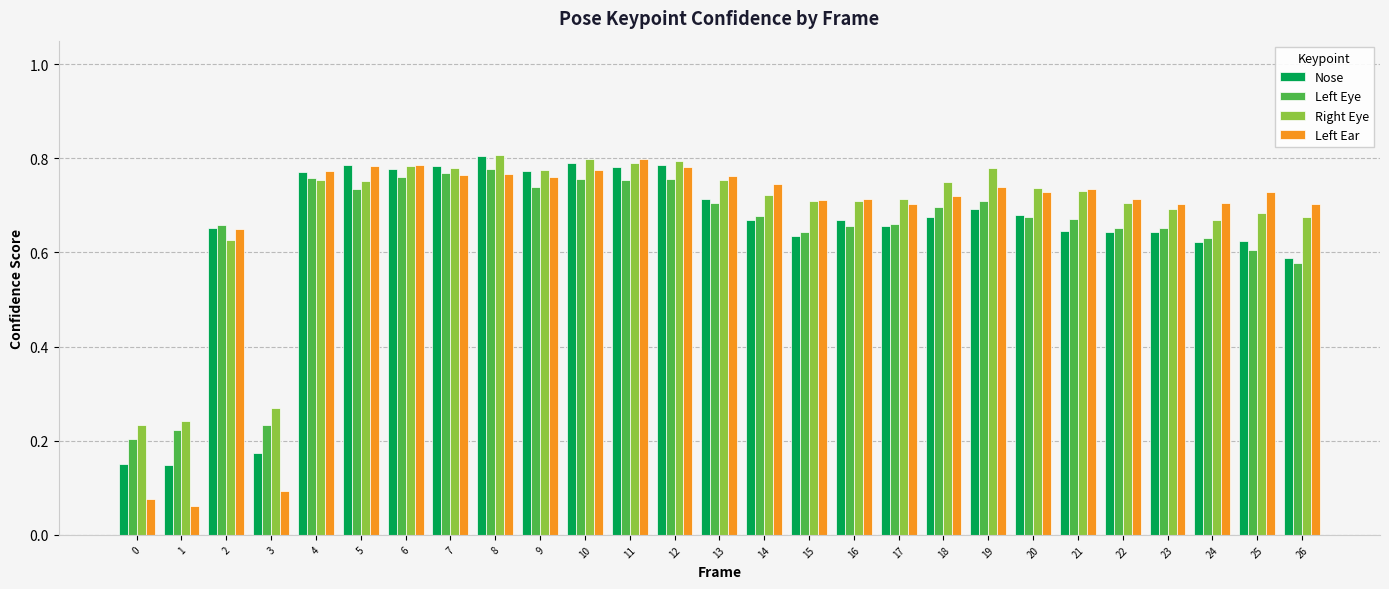

At how many categories does at least one series exceed 0?

27